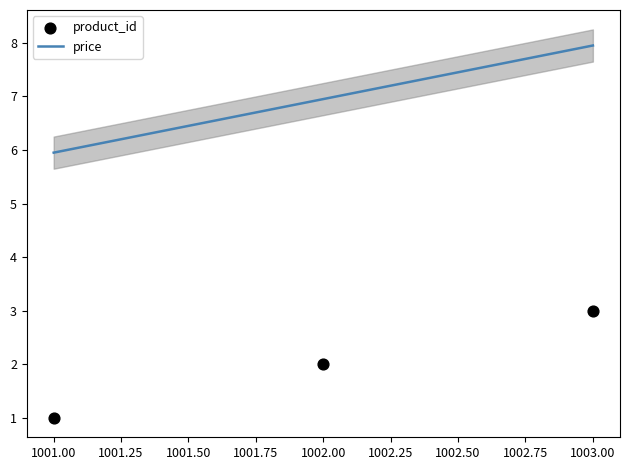

At which label does price reach its peak?

1003.00